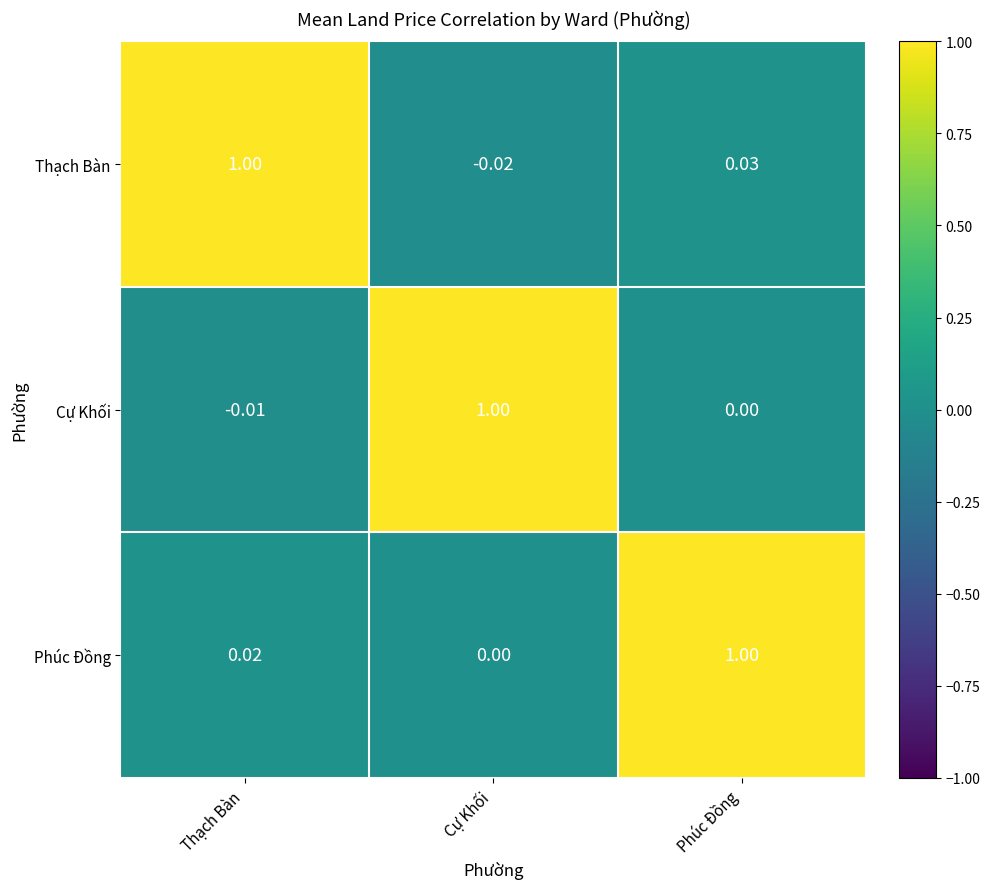

Which series has the largest total across all categories?

Phúc Đồng